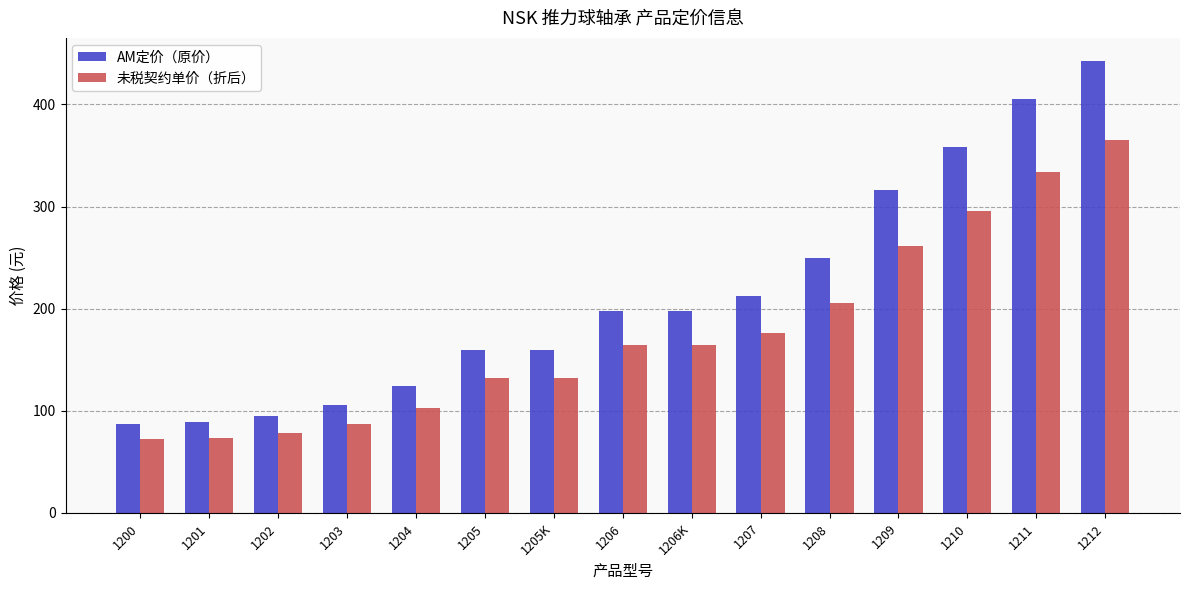

What is the maximum value for AM定价（原价）?

443.1